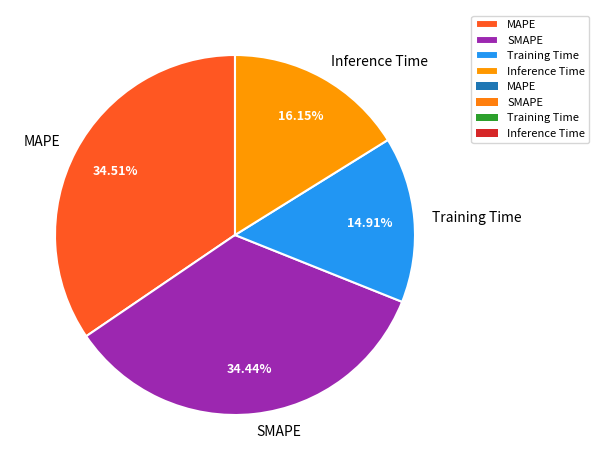

Is the sum of MAPE and Inference Time greater than half?

Yes